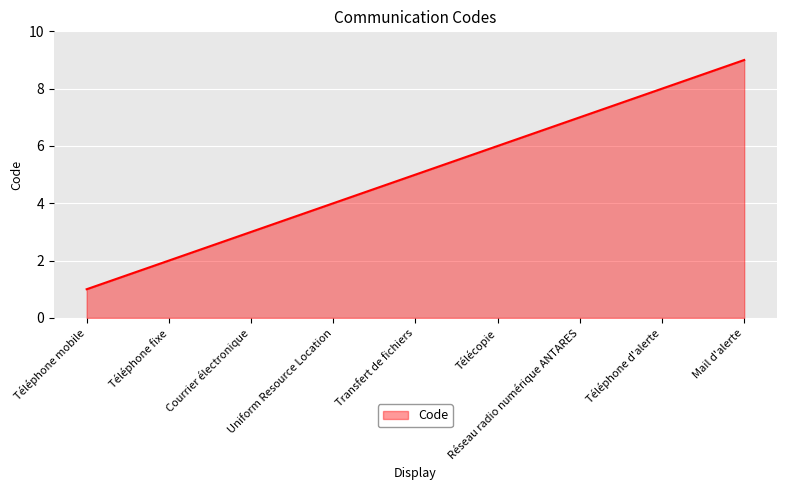

What is the average value?

5